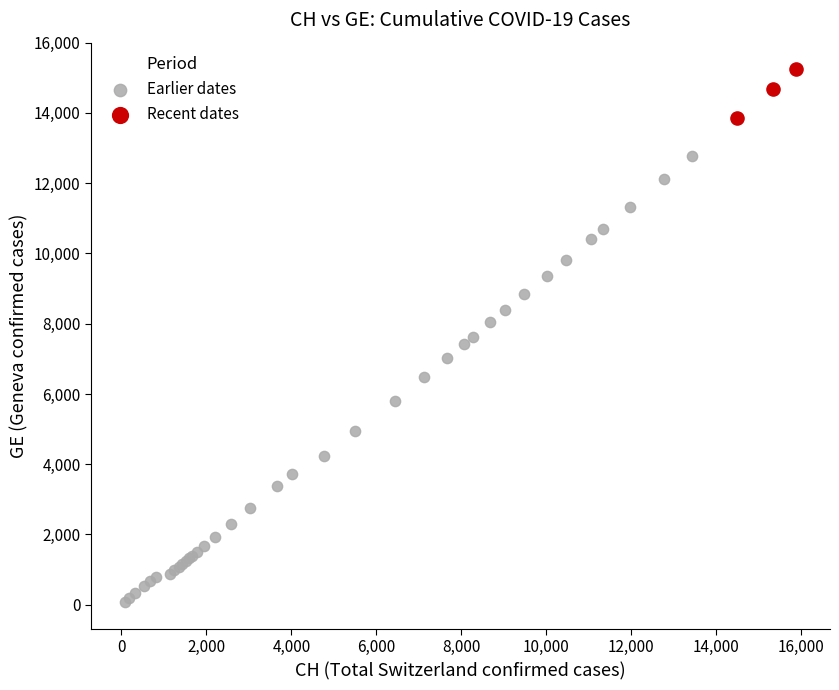

Which series contains the highest Y value?

Recent dates